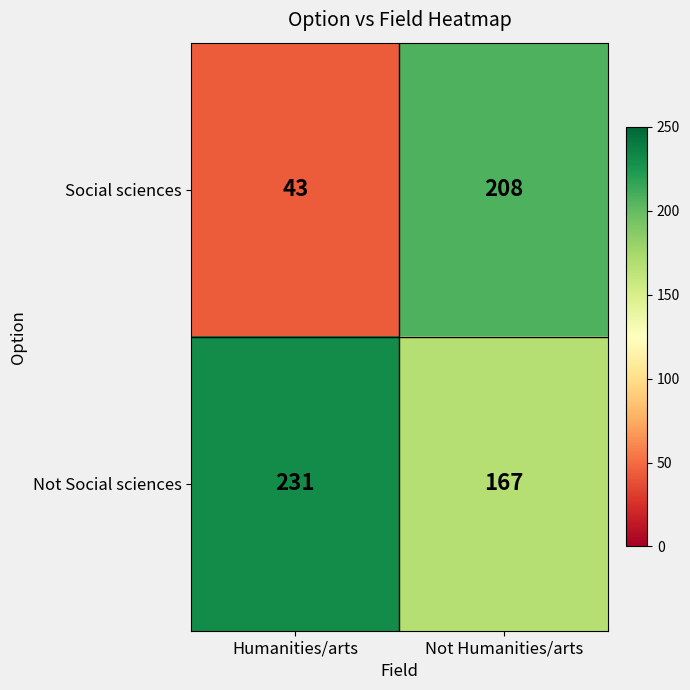

What is the difference between the Social sciences values at Not Humanities/arts and Humanities/arts?

165